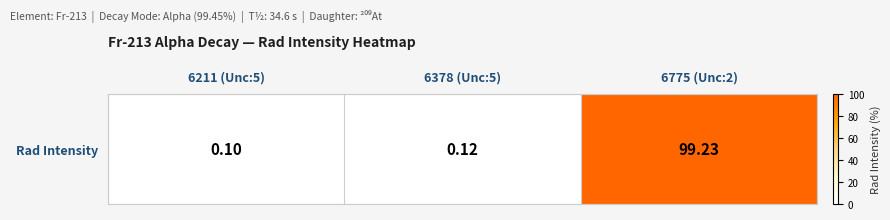

Rank the categories by value from lowest to highest.

6211 (Unc:5), 6378 (Unc:5), 6775 (Unc:2)